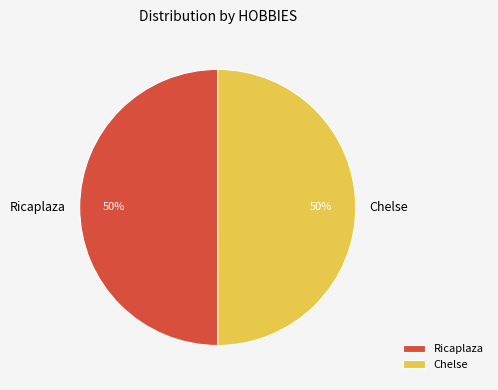

What is the ratio of the value at Chelse to the value at Ricaplaza?

1.0